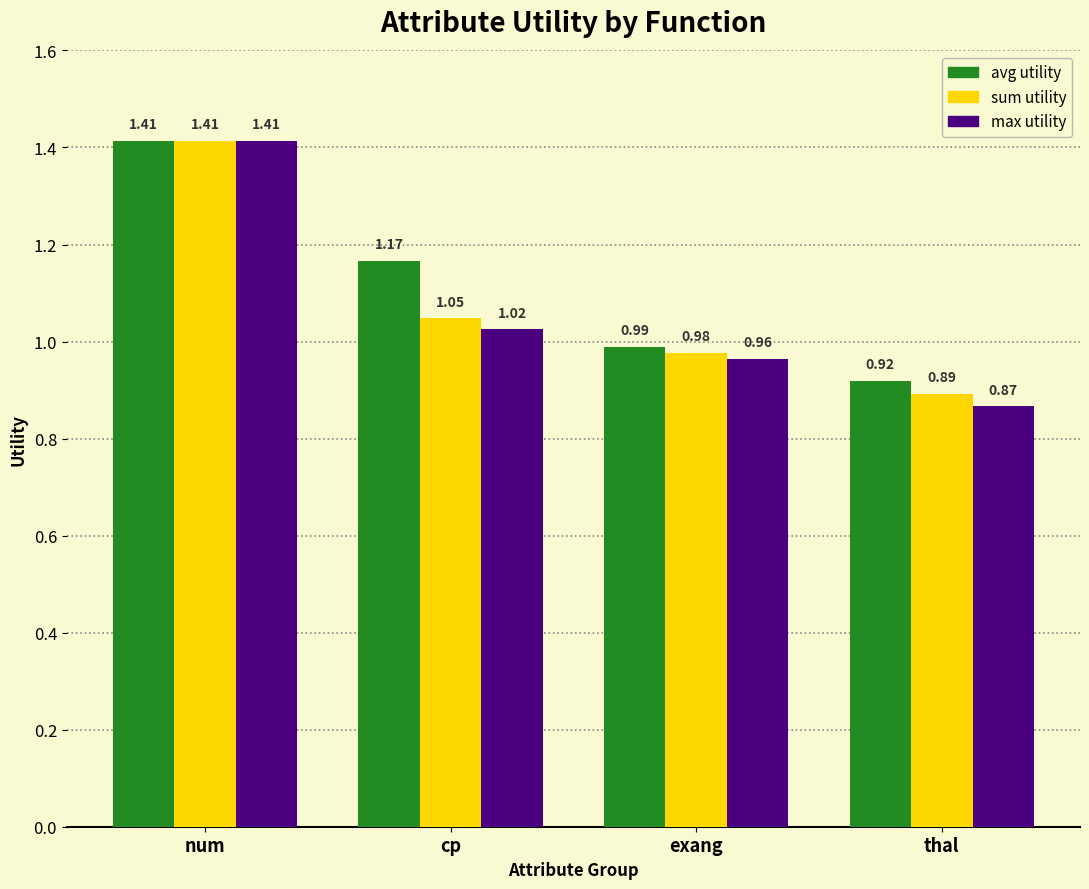

Which category has the lowest value across all series?

thal